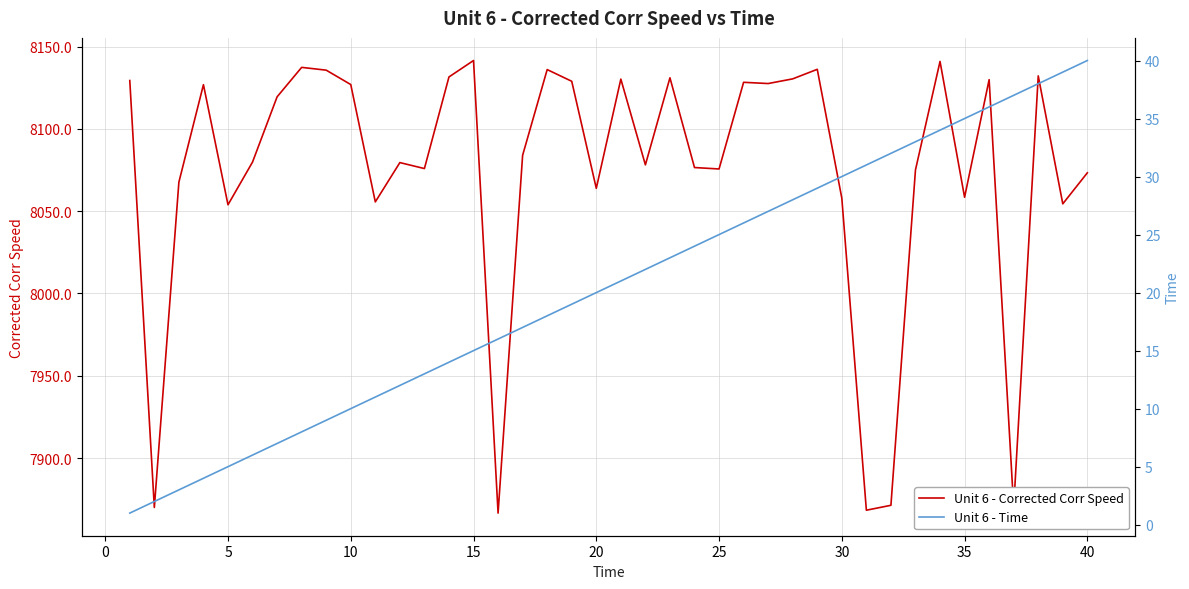

Count the number of data series in this chart.

2